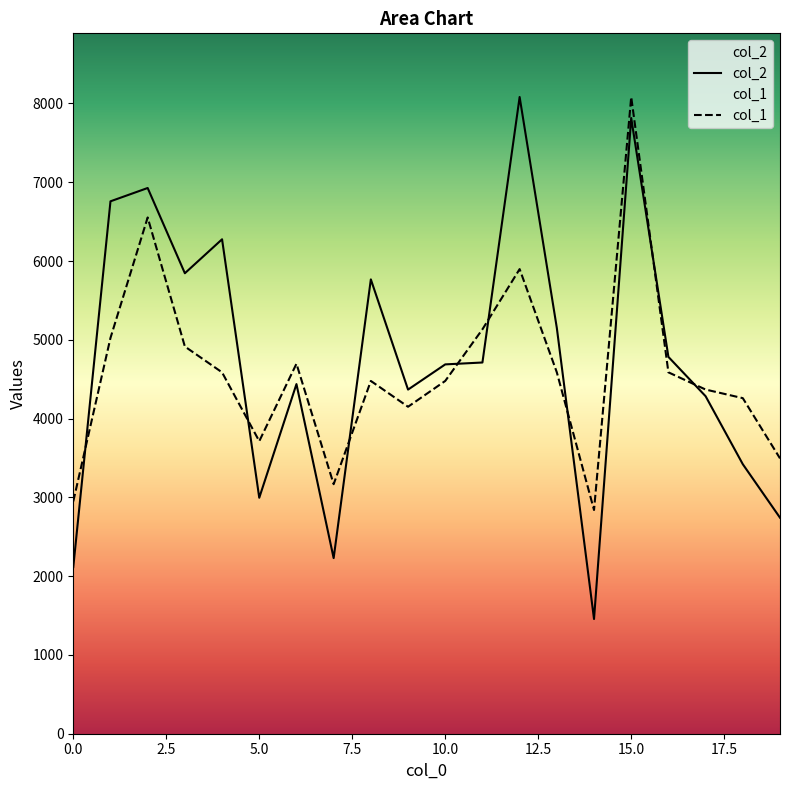

What are all the series names shown in the legend?

col_2, col_1